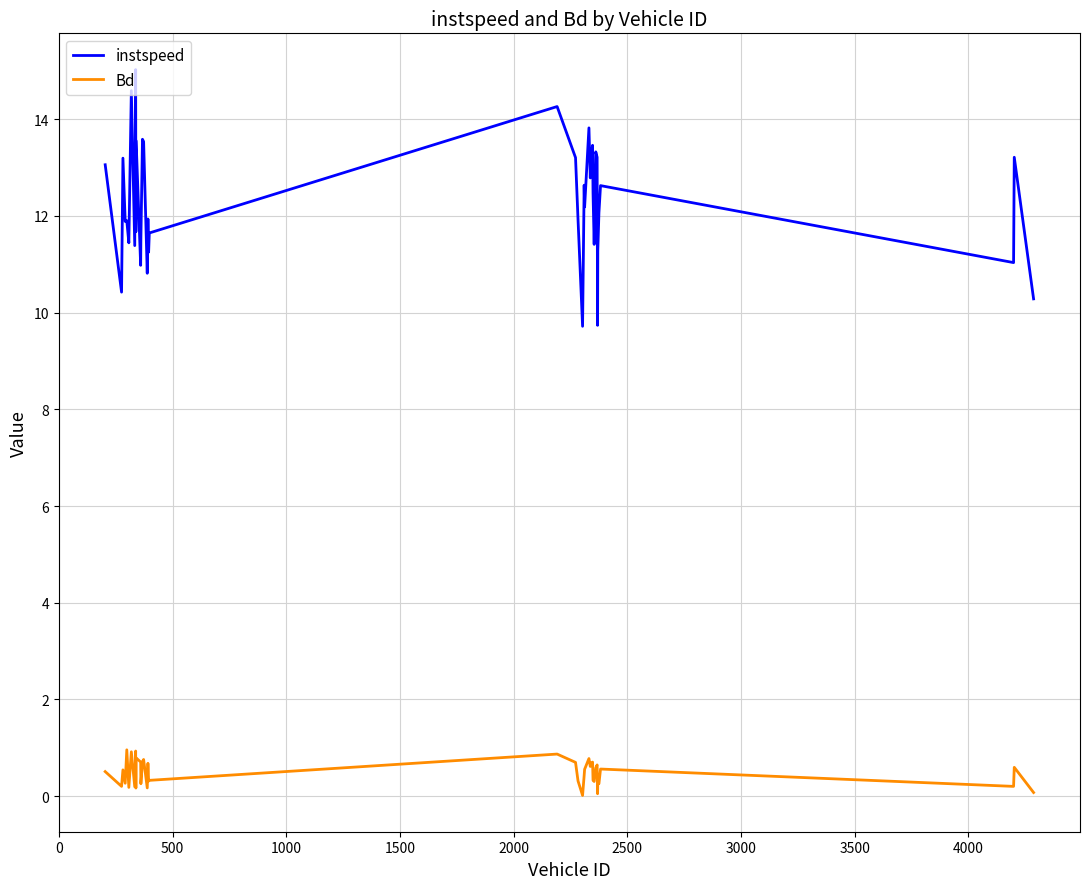

List the series in order of their overall mean, lowest first.

Bd, instspeed